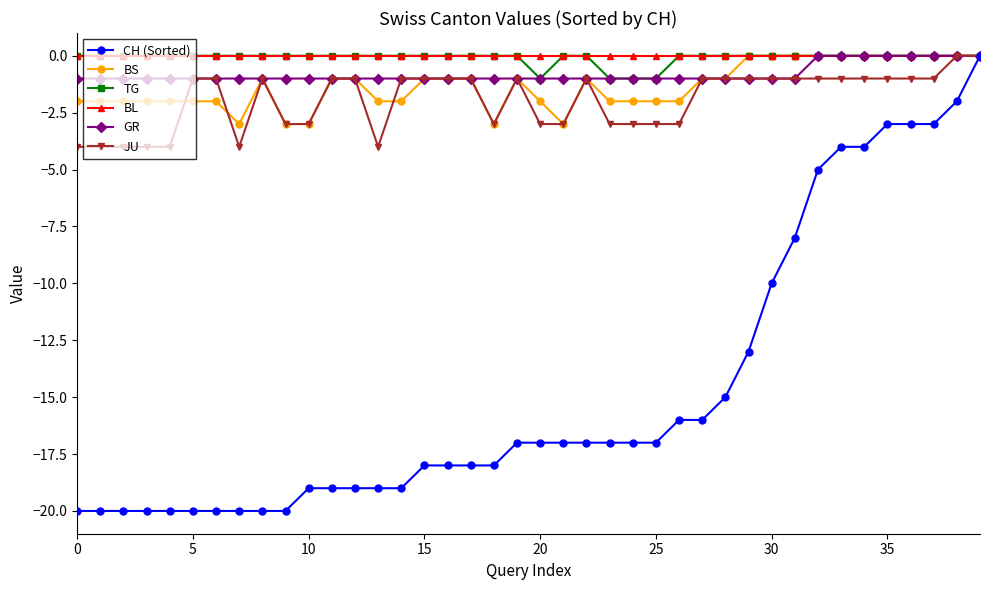

Which series has the widest spread of values?

CH (Sorted)